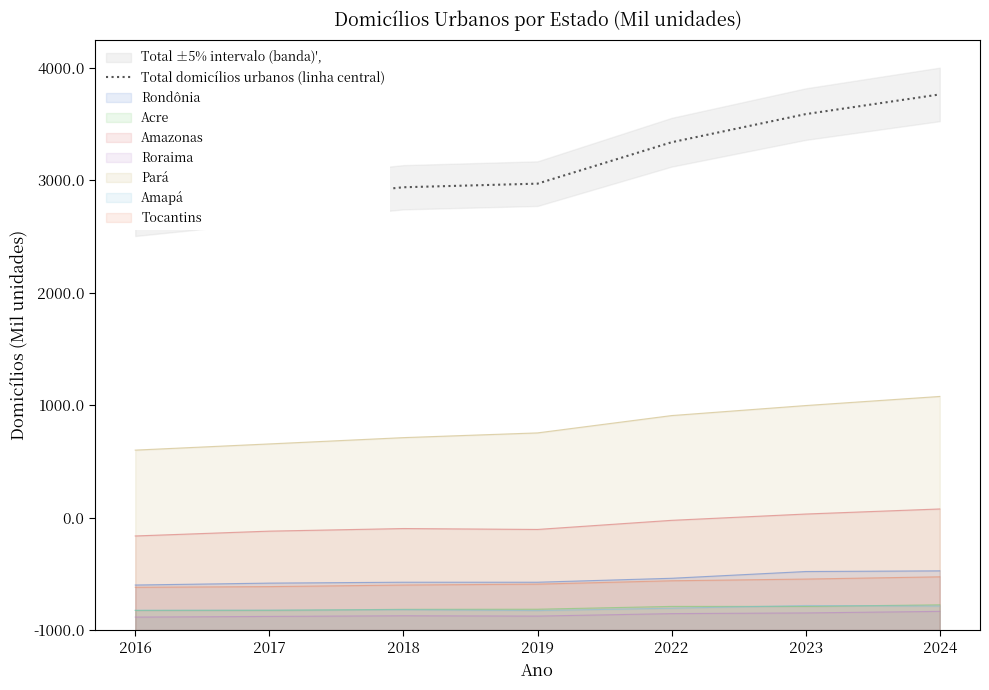

Which label corresponds to the largest value in the chart?

2024